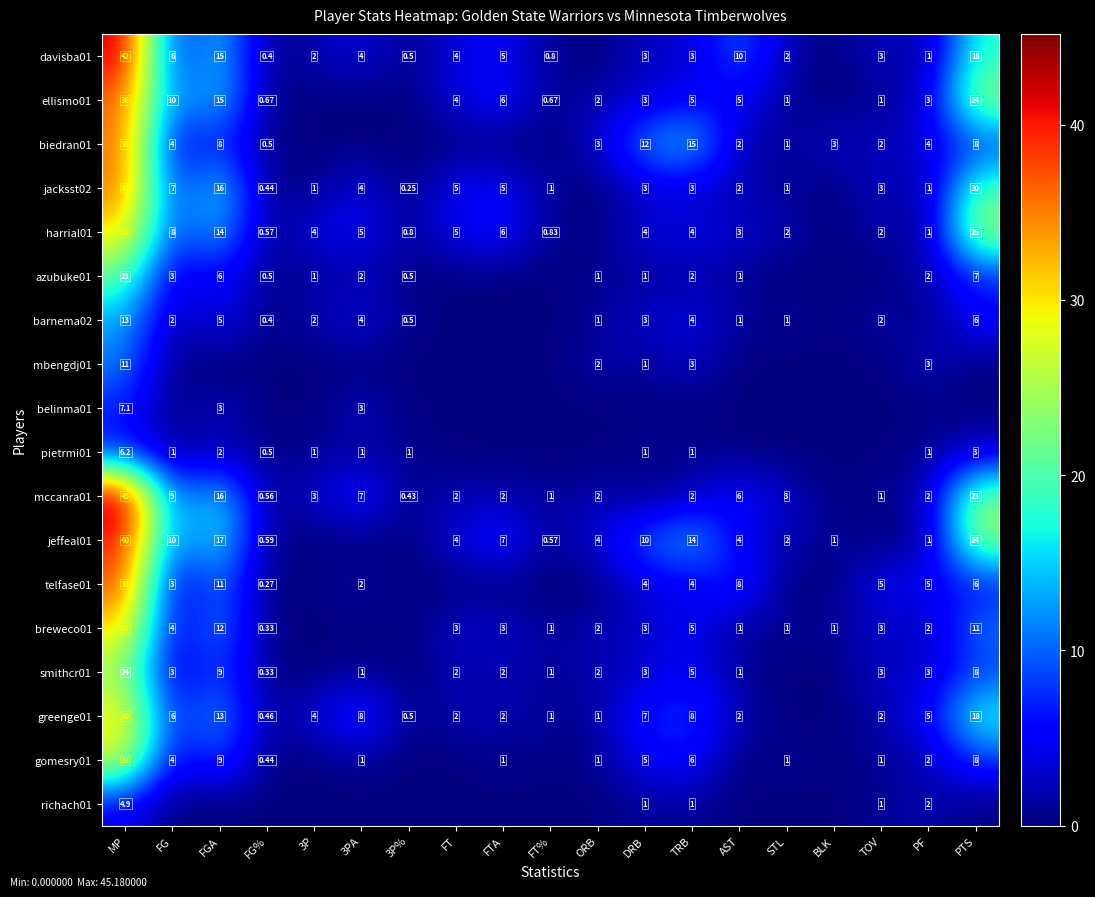

At how many categories does at least one series exceed 23?

2